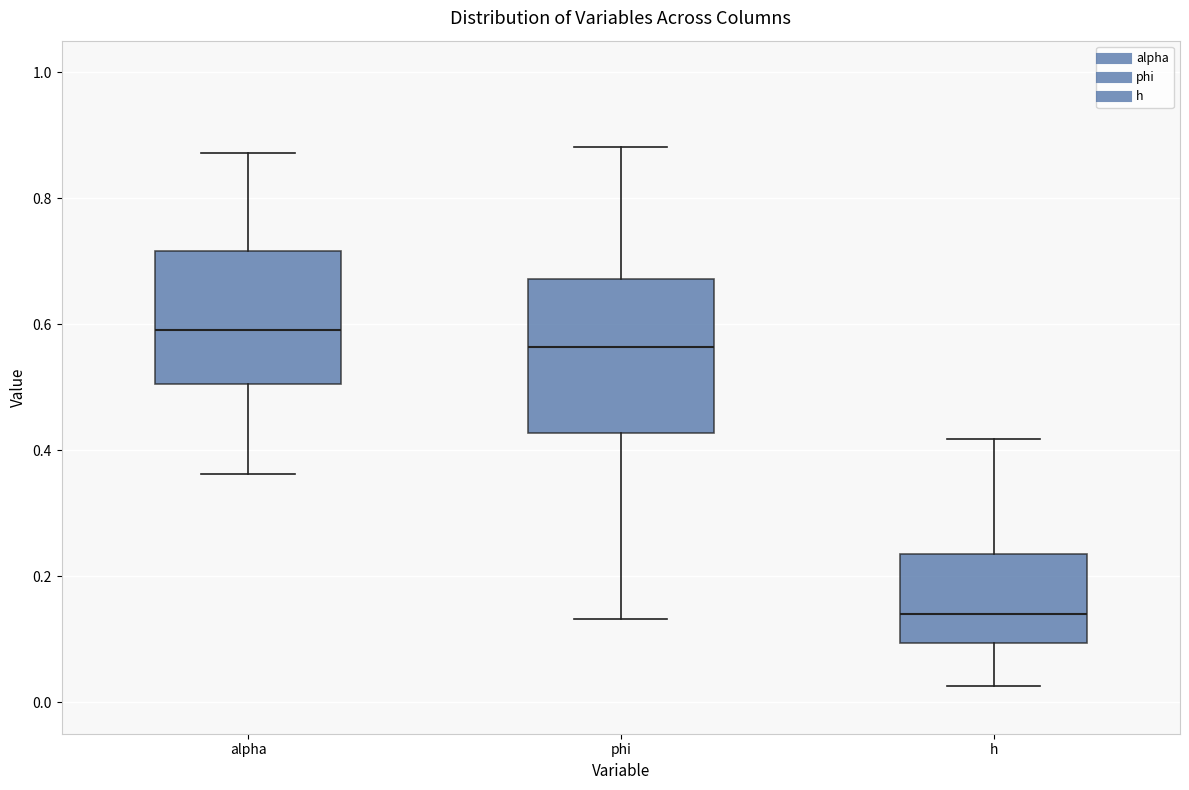

Reading left to right, read every box against the y-axis: the position of its median line, the range the box covers, and the ends of its whiskers. The values are not printed on the chart, so give them approximately, as read against the axis.

alpha: median 0.60, box 0.50 to 0.72, whiskers 0.36 to 0.88
phi: median 0.56, box 0.42 to 0.68, whiskers 0.14 to 0.88
h: median 0.14, box 0.10 to 0.24, whiskers 0.02 to 0.42